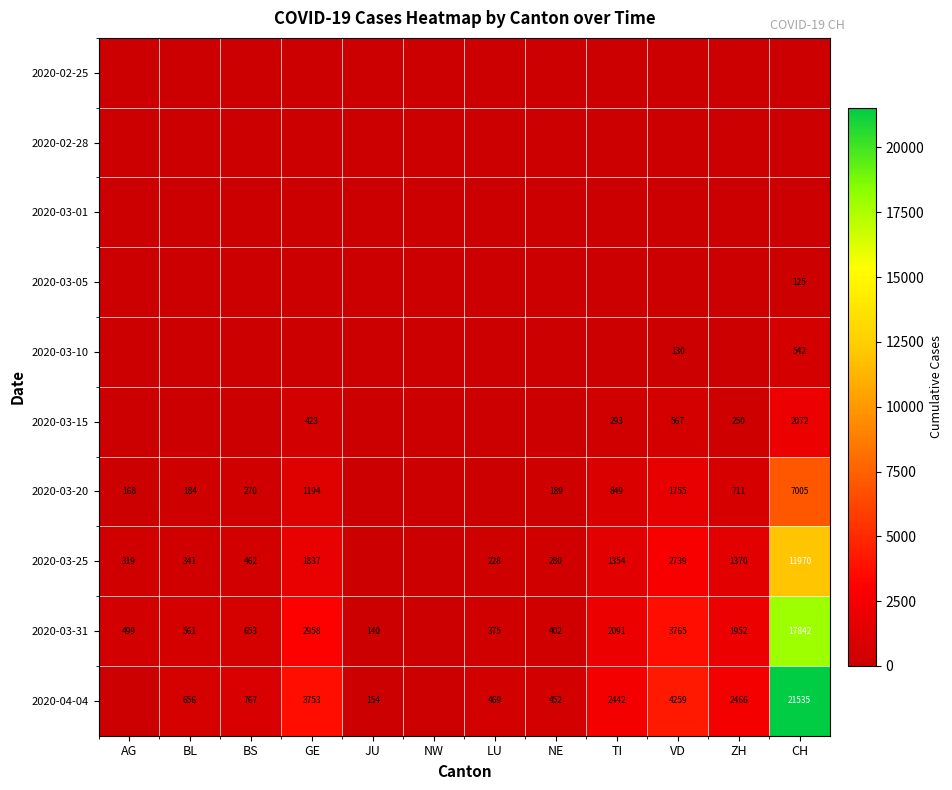

At LU, list the series in order from smallest to largest.

2020-02-25, 2020-02-28, 2020-03-01, 2020-03-05, 2020-03-15, 2020-03-10, 2020-03-20, 2020-03-25, 2020-03-31, 2020-04-04